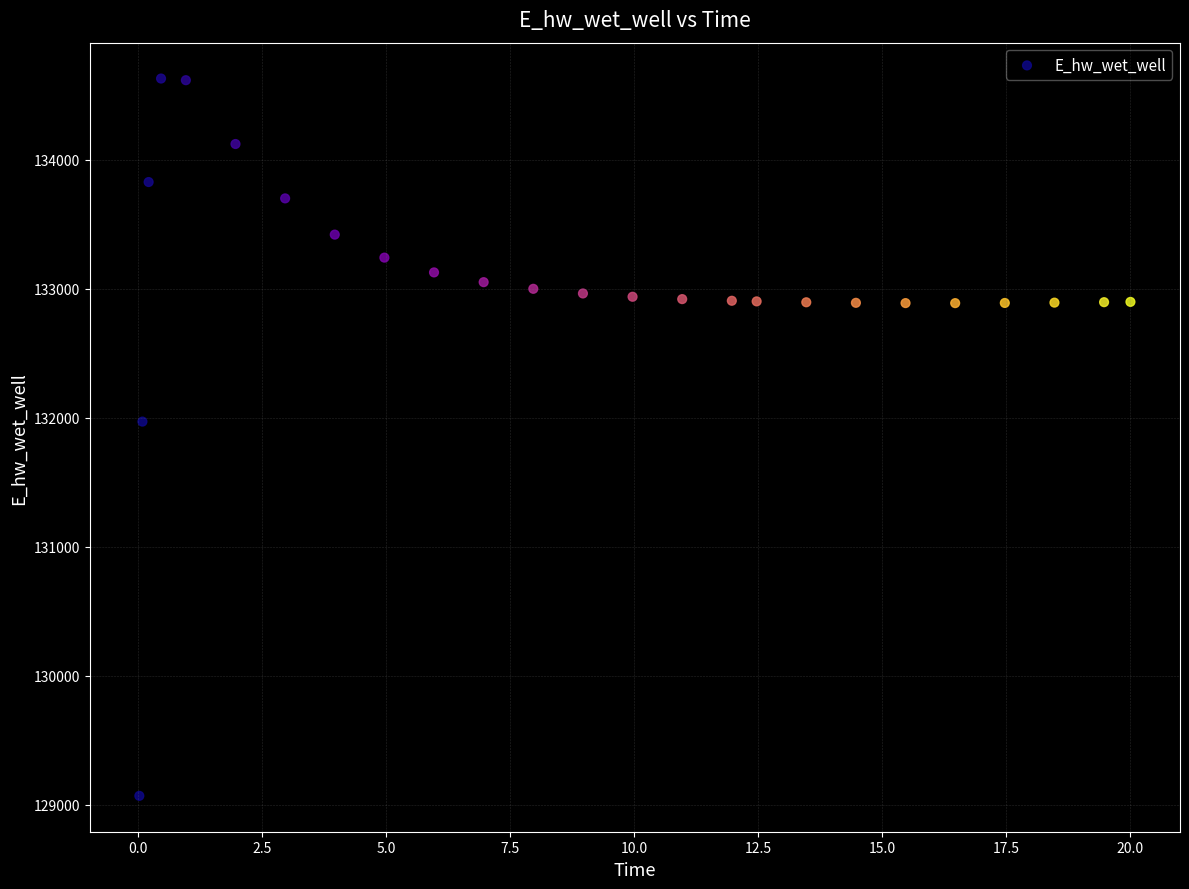

What is the range of X values (max minus min)?

20.0